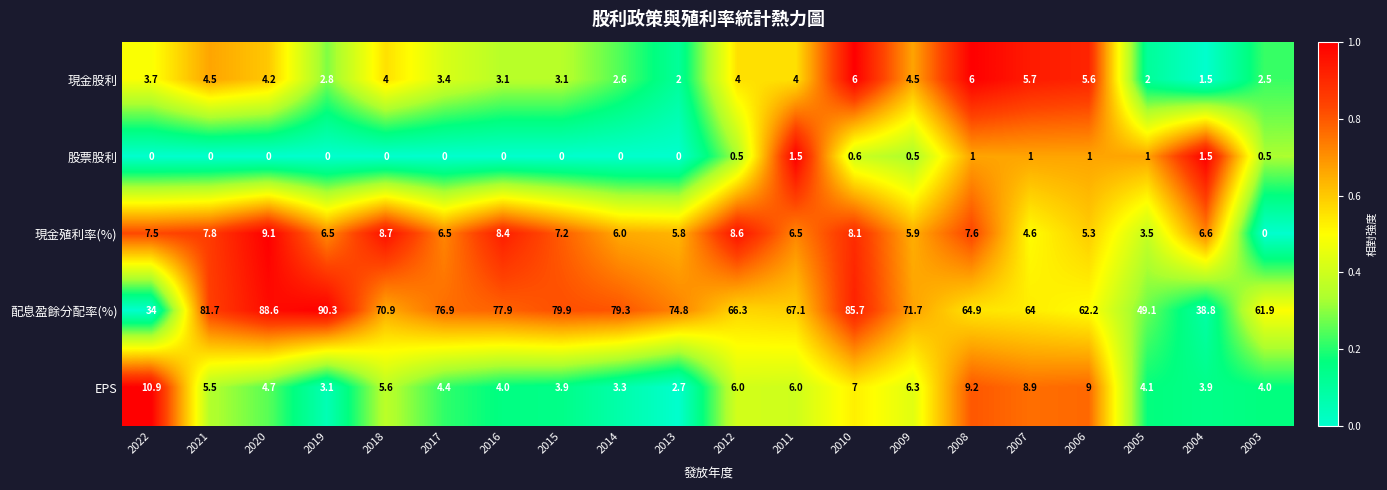

What is the approximate value of 股票股利 at 2009?

0.5